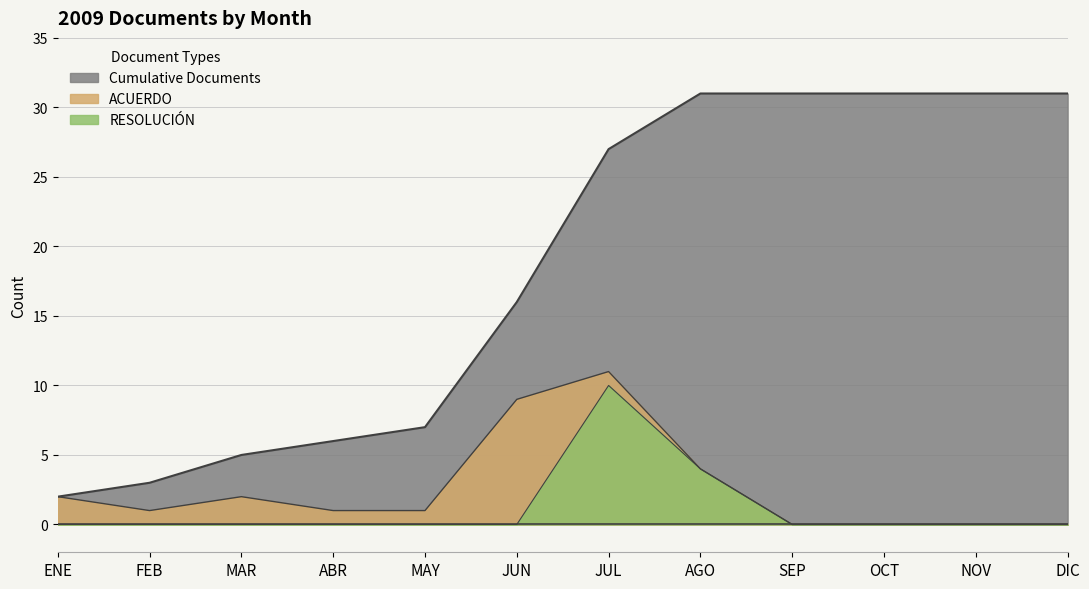

Which series has the largest range (max minus min)?

Cumulative Documents